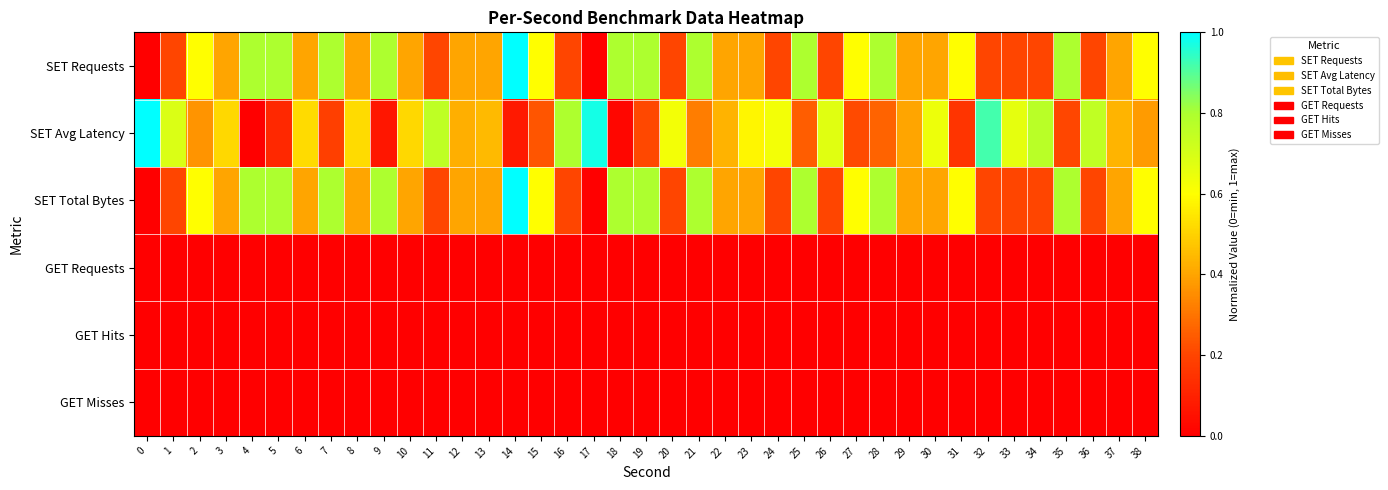

Reading right to left, list all the values displayed in this chart.

SET Requests: 38=0.6	37=0.4	36=0.2	35=0.8	34=0.2	33=0.2	32=0.2	31=0.6	30=0.4	29=0.4	28=0.8	27=0.6	26=0.2	25=0.8	24=0.2	23=0.4	22=0.4	21=0.8	20=0.2	19=0.8	18=0.8	17=0.0	16=0.2	15=0.6	14=1.0	13=0.4	12=0.4	11=0.2	10=0.4	9=0.8	8=0.4	7=0.8	6=0.4	5=0.8	4=0.8	3=0.4	2=0.6	1=0.2	0=0.0
SET Avg Latency: 38=0.4	37=0.4	36=0.8	35=0.2	34=0.8	33=0.7	32=0.9	31=0.2	30=0.6	29=0.4	28=0.3	27=0.2	26=0.7	25=0.3	24=0.6	23=0.6	22=0.4	21=0.3	20=0.6	19=0.2	18=0.0	17=1.0	16=0.8	15=0.2	14=0.1	13=0.4	12=0.4	11=0.8	10=0.5	9=0.1	8=0.5	7=0.2	6=0.5	5=0.1	4=0.0	3=0.5	2=0.4	1=0.7	0=1.0
SET Total Bytes: 38=0.6	37=0.4	36=0.2	35=0.8	34=0.2	33=0.2	32=0.2	31=0.6	30=0.4	29=0.4	28=0.8	27=0.6	26=0.2	25=0.8	24=0.2	23=0.4	22=0.4	21=0.8	20=0.2	19=0.8	18=0.8	17=0.0	16=0.2	15=0.6	14=1.0	13=0.4	12=0.4	11=0.2	10=0.4	9=0.8	8=0.4	7=0.8	6=0.4	5=0.8	4=0.8	3=0.4	2=0.6	1=0.2	0=0.0
GET Requests: 38=0.0	37=0.0	36=0.0	35=0.0	34=0.0	33=0.0	32=0.0	31=0.0	30=0.0	29=0.0	28=0.0	27=0.0	26=0.0	25=0.0	24=0.0	23=0.0	22=0.0	21=0.0	20=0.0	19=0.0	18=0.0	17=0.0	16=0.0	15=0.0	14=0.0	13=0.0	12=0.0	11=0.0	10=0.0	9=0.0	8=0.0	7=0.0	6=0.0	5=0.0	4=0.0	3=0.0	2=0.0	1=0.0	0=0.0
GET Hits: 38=0.0	37=0.0	36=0.0	35=0.0	34=0.0	33=0.0	32=0.0	31=0.0	30=0.0	29=0.0	28=0.0	27=0.0	26=0.0	25=0.0	24=0.0	23=0.0	22=0.0	21=0.0	20=0.0	19=0.0	18=0.0	17=0.0	16=0.0	15=0.0	14=0.0	13=0.0	12=0.0	11=0.0	10=0.0	9=0.0	8=0.0	7=0.0	6=0.0	5=0.0	4=0.0	3=0.0	2=0.0	1=0.0	0=0.0
GET Misses: 38=0.0	37=0.0	36=0.0	35=0.0	34=0.0	33=0.0	32=0.0	31=0.0	30=0.0	29=0.0	28=0.0	27=0.0	26=0.0	25=0.0	24=0.0	23=0.0	22=0.0	21=0.0	20=0.0	19=0.0	18=0.0	17=0.0	16=0.0	15=0.0	14=0.0	13=0.0	12=0.0	11=0.0	10=0.0	9=0.0	8=0.0	7=0.0	6=0.0	5=0.0	4=0.0	3=0.0	2=0.0	1=0.0	0=0.0